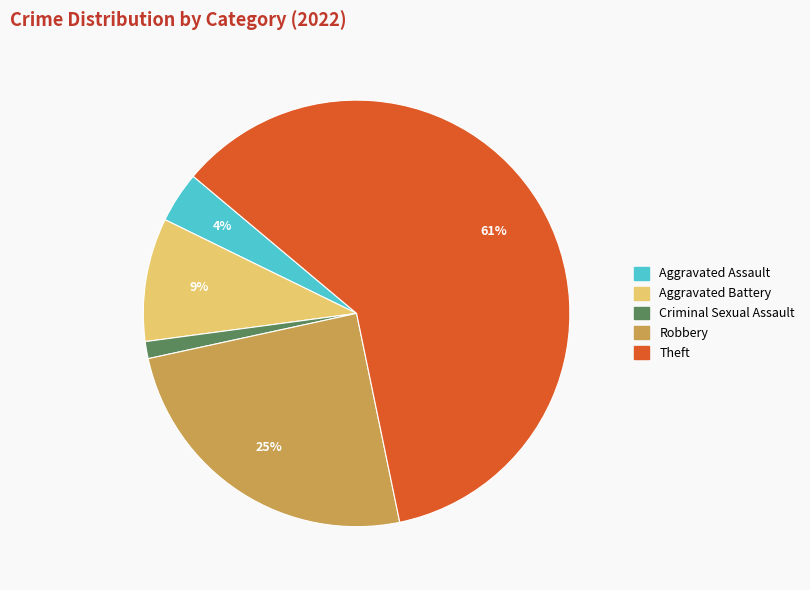

What percentage is the Aggravated Assault slice, to the nearest percent?

4%